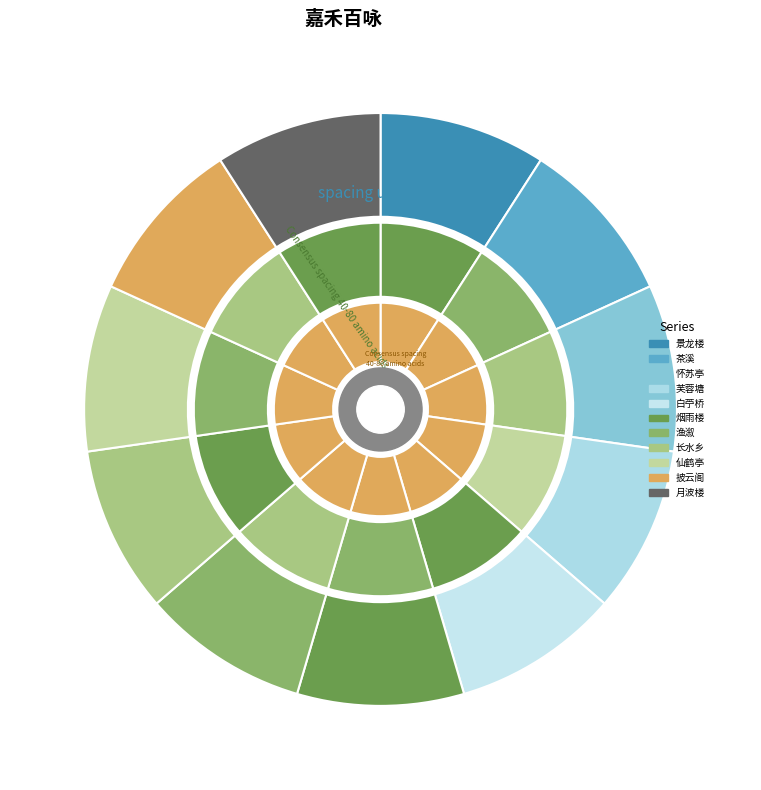

What is the largest slice in the pie chart?

嘉禾百咏 其五十六 披云阁